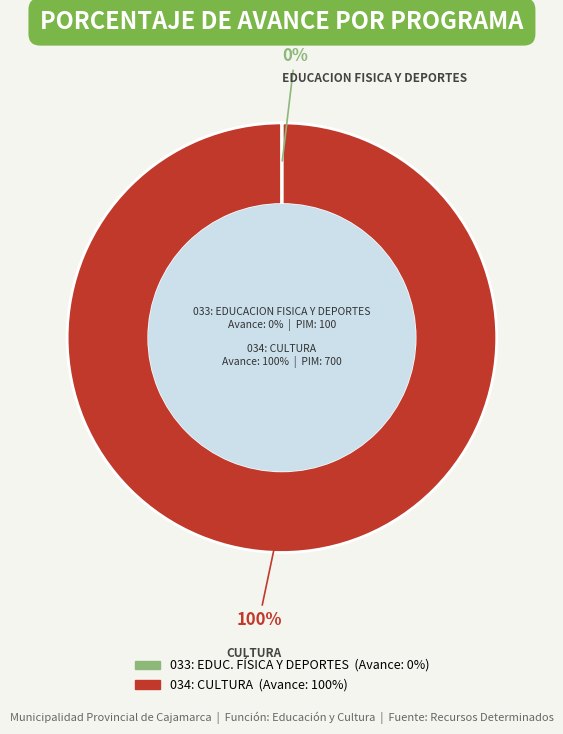

Which slice is the smallest?

033: EDUCACION FISICA Y DEPORTES